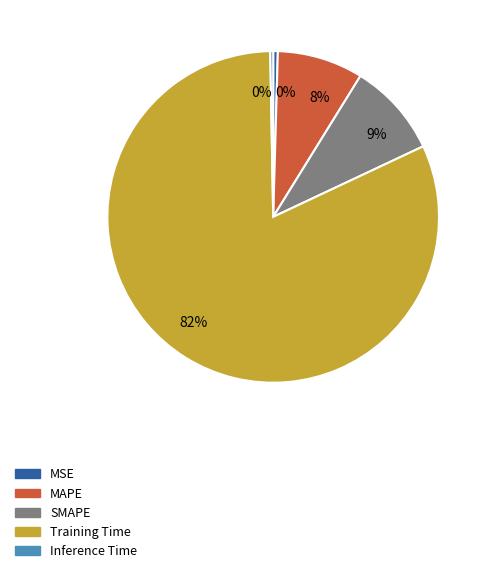

Is there any slice that represents more than half of the pie?

Yes